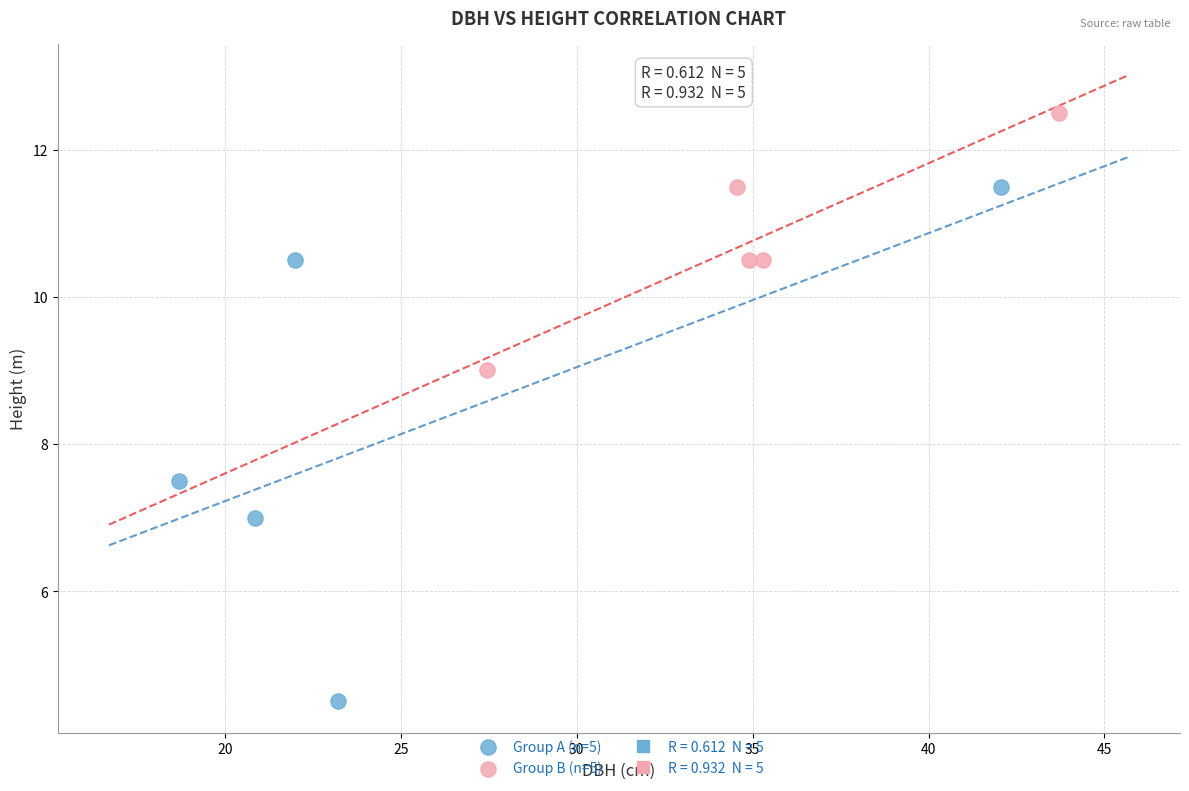

Which series reaches the minimum Y coordinate?

Group A (n=5)